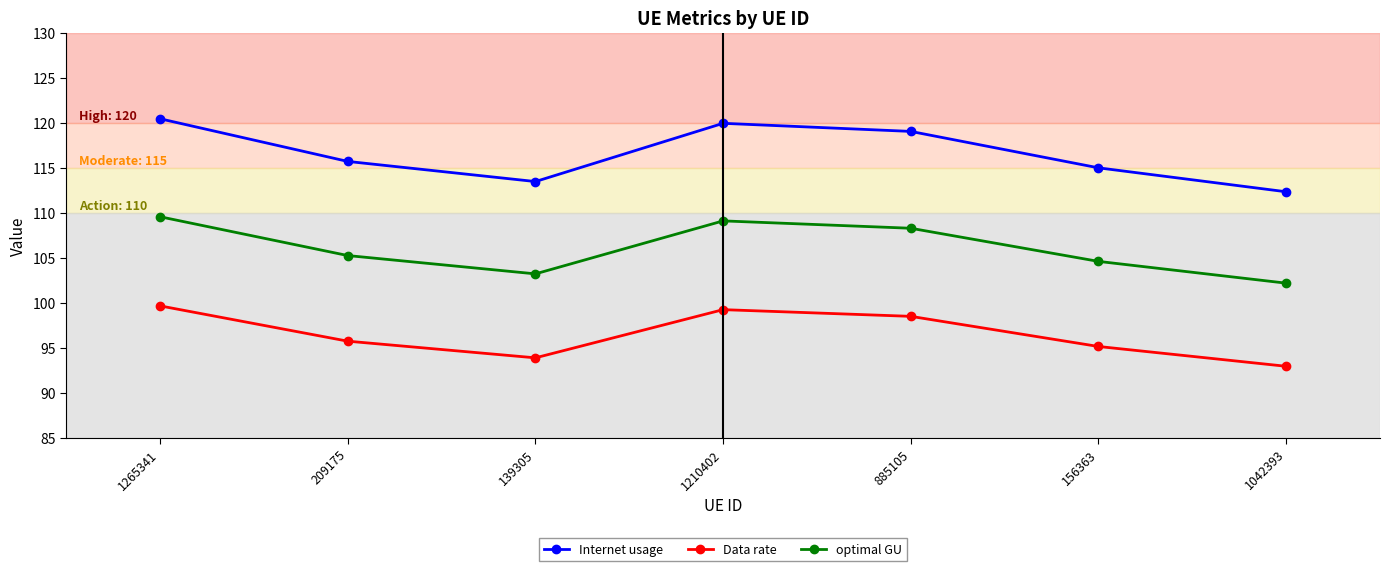

How many interior local peaks does the optimal GU series have?

1